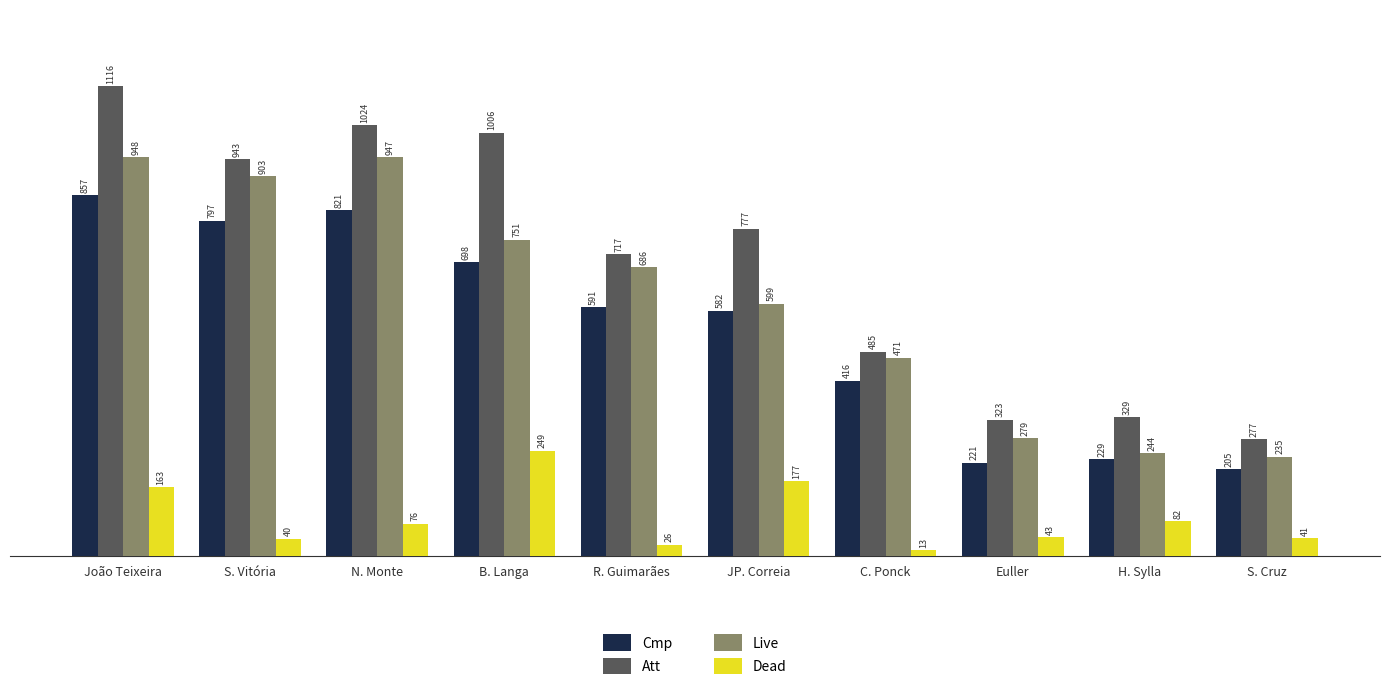

What is the value of the Dead bar at the 2nd from the left?

40